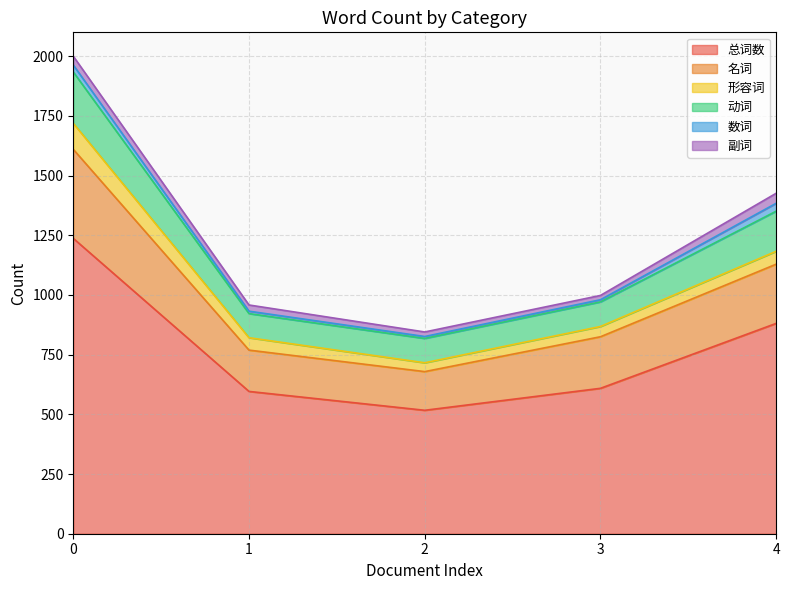

What is the minimum value for 总词数?

517